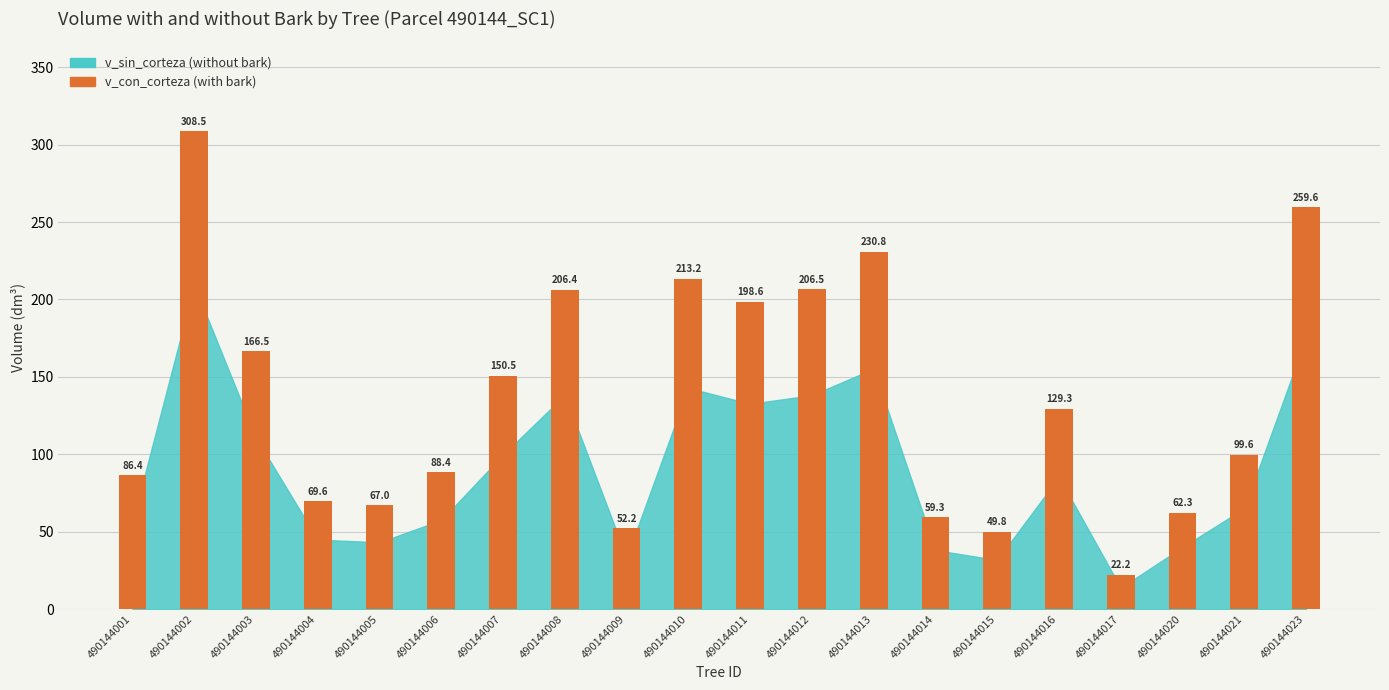

Reading left to right, list all the values displayed in this chart.

490144001=86.4	490144002=308.5	490144003=166.5	490144004=69.6	490144005=67.0	490144006=88.4	490144007=150.5	490144008=206.4	490144009=52.2	490144010=213.2	490144011=198.6	490144012=206.5	490144013=230.8	490144014=59.3	490144015=49.8	490144016=129.3	490144017=22.2	490144020=62.3	490144021=99.6	490144023=259.6